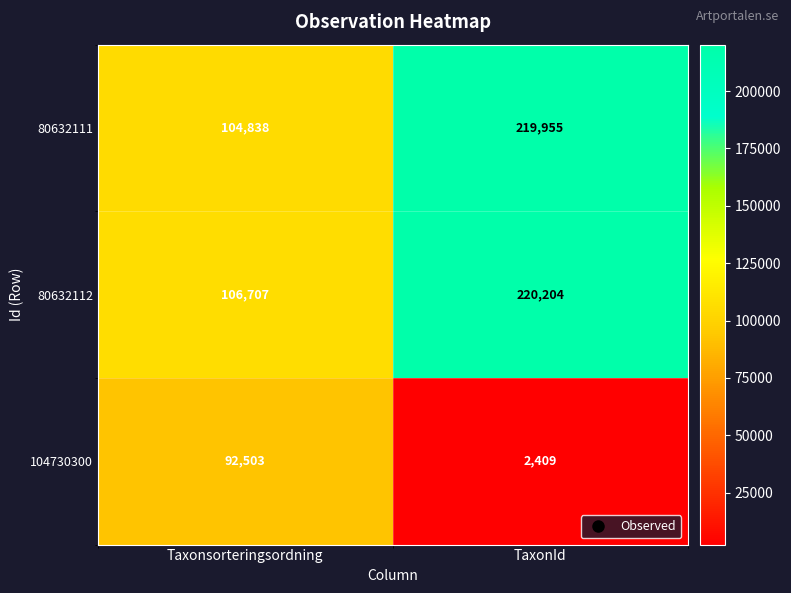

Which series changed the most between Taxonsorteringsordning and TaxonId?

80632111